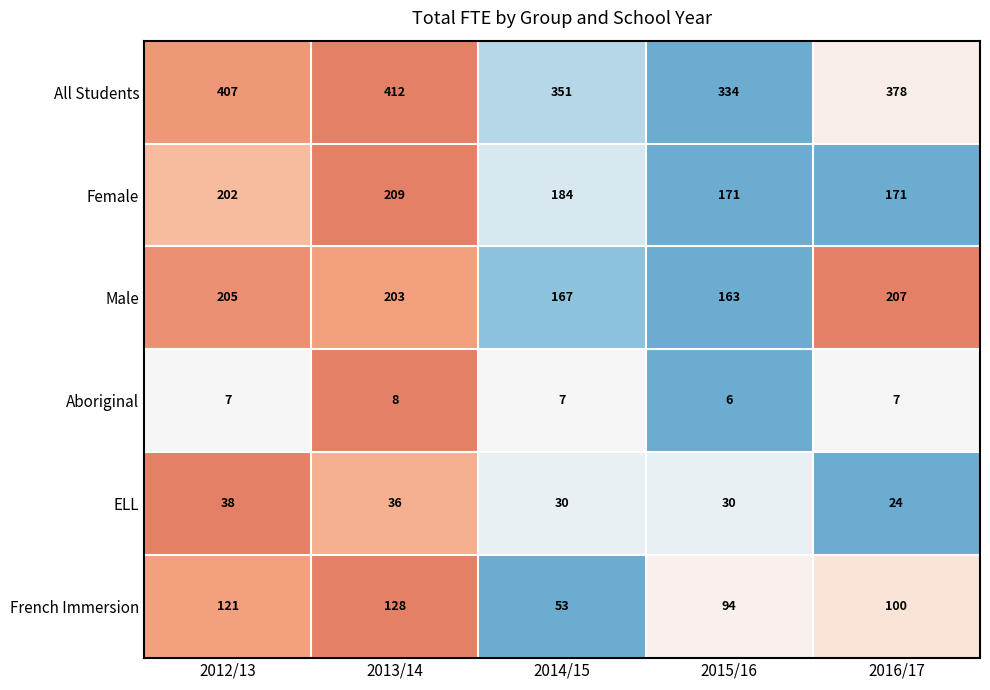

What is the total value across all series at 2016/17?

887